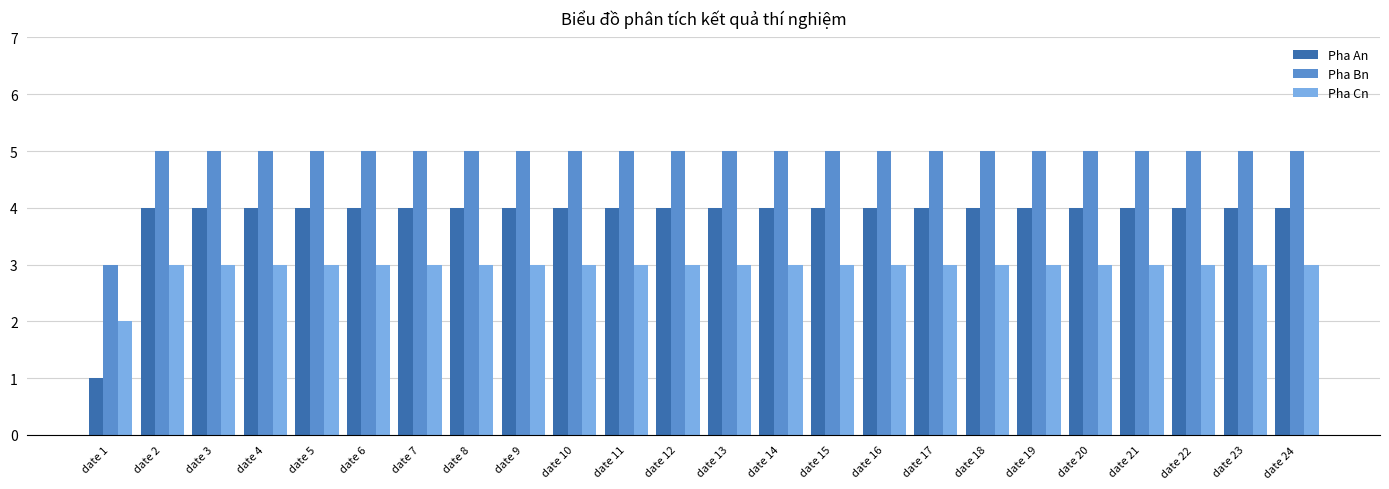

List the series in order of their overall mean, lowest first.

Pha Cn, Pha An, Pha Bn